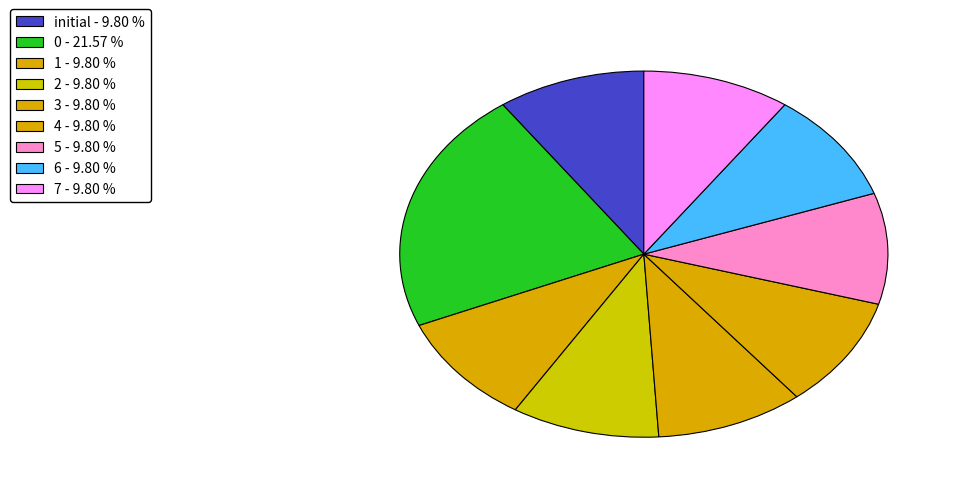

Between initial and 5, which is larger?

initial